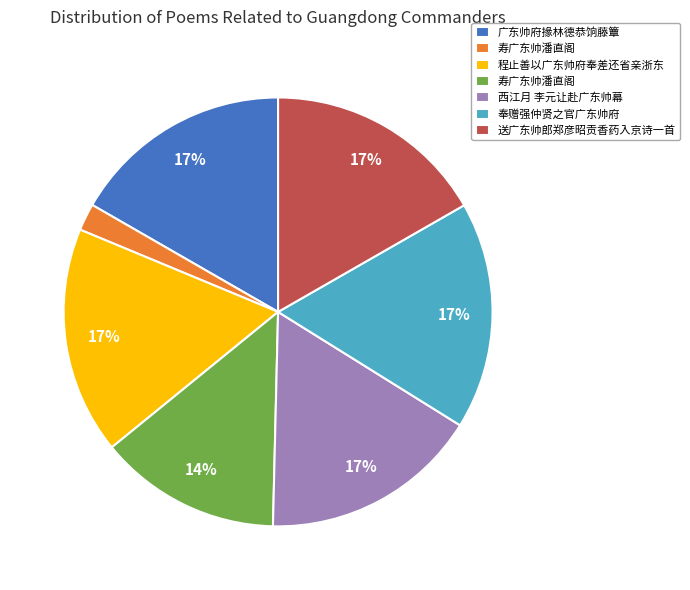

Does any single category account for the majority?

No